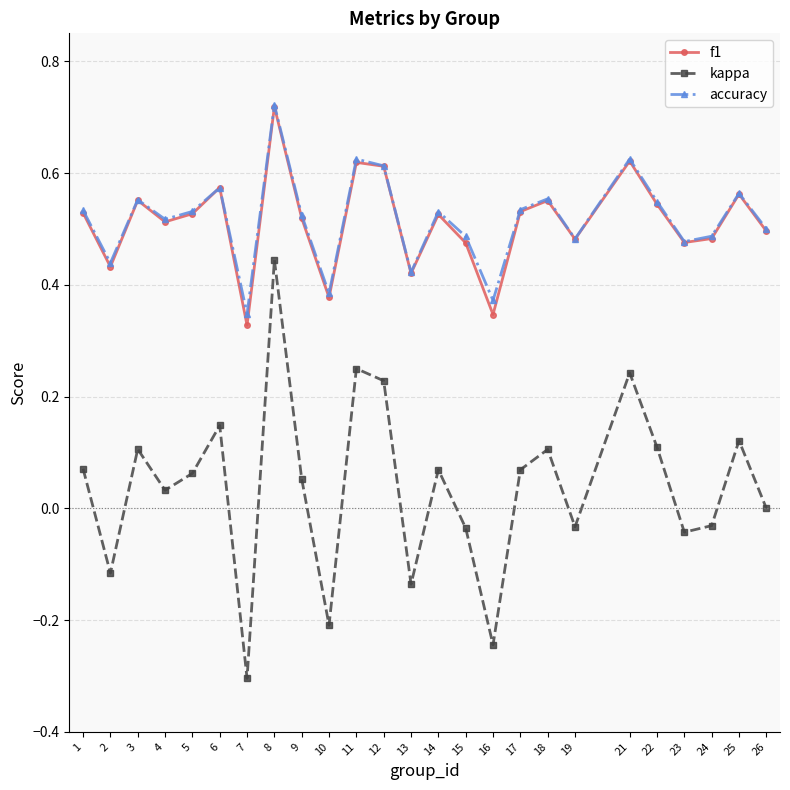

What is the sum of all kappa values?

1.0